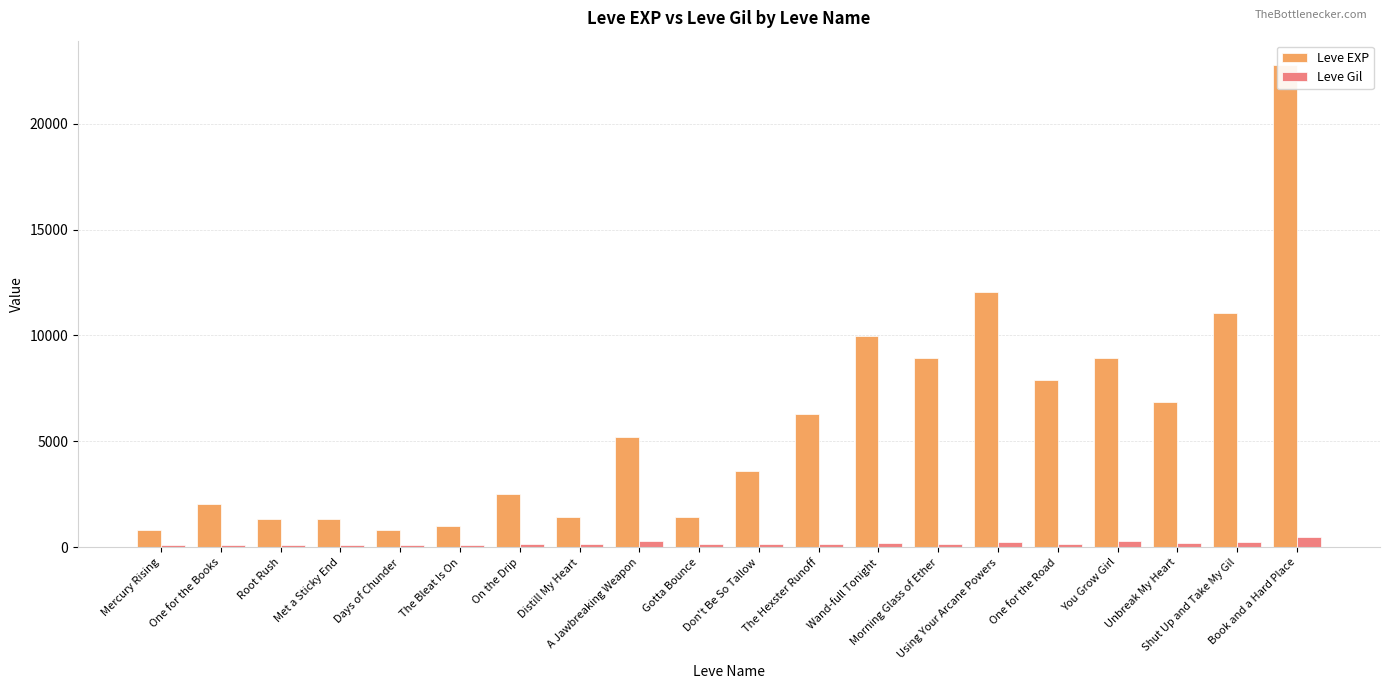

Rank the series at Distill My Heart from highest to lowest value.

Leve EXP, Leve Gil